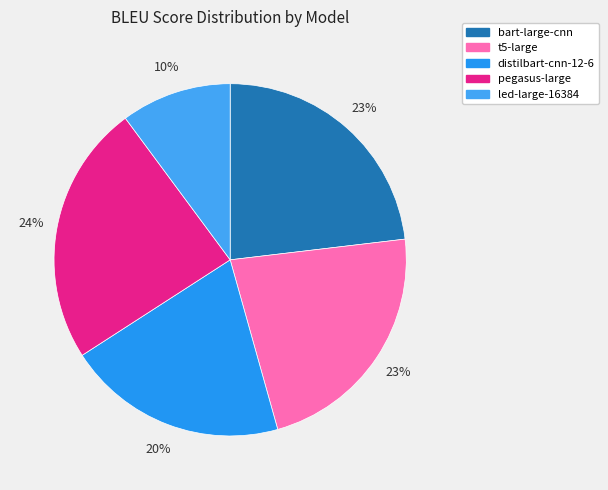

Count the number of slices in the pie.

5